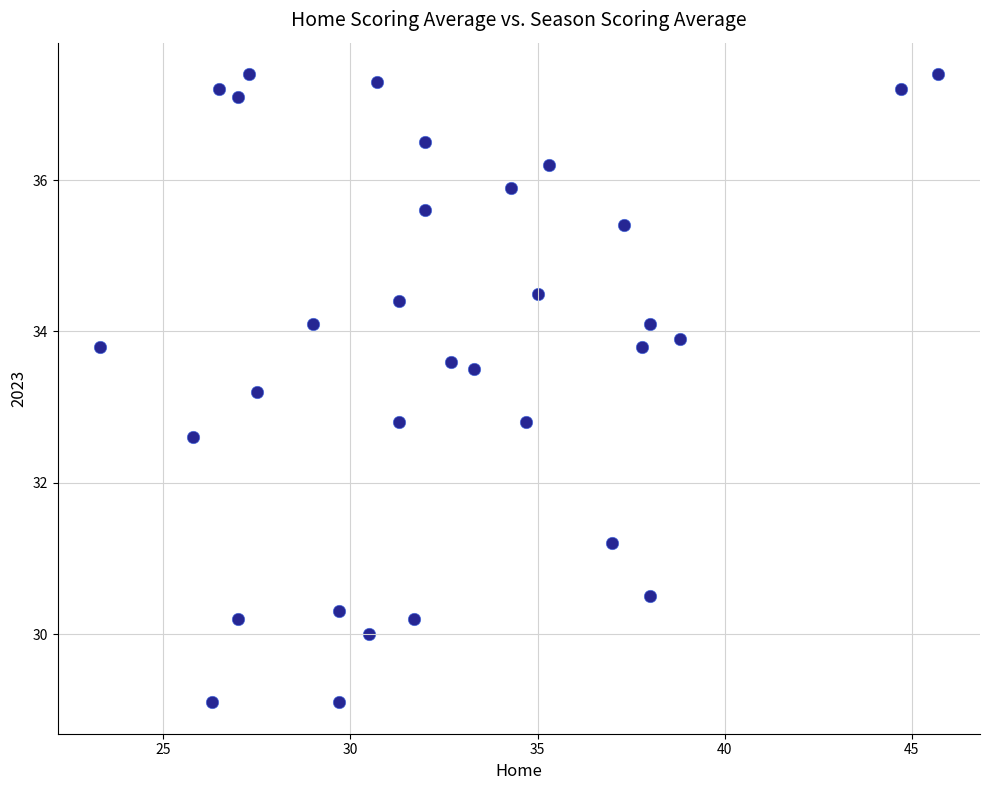

What is the range of Y values (max minus min)?

8.3